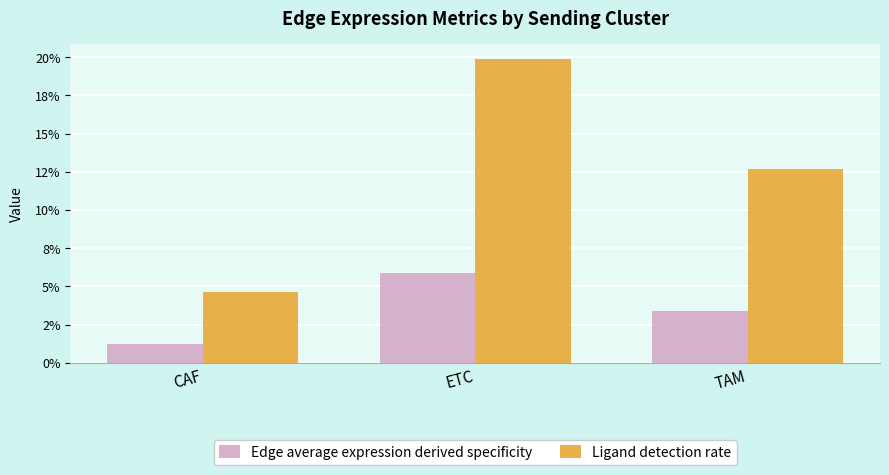

What is the average value of the Ligand detection rate series?

0.1